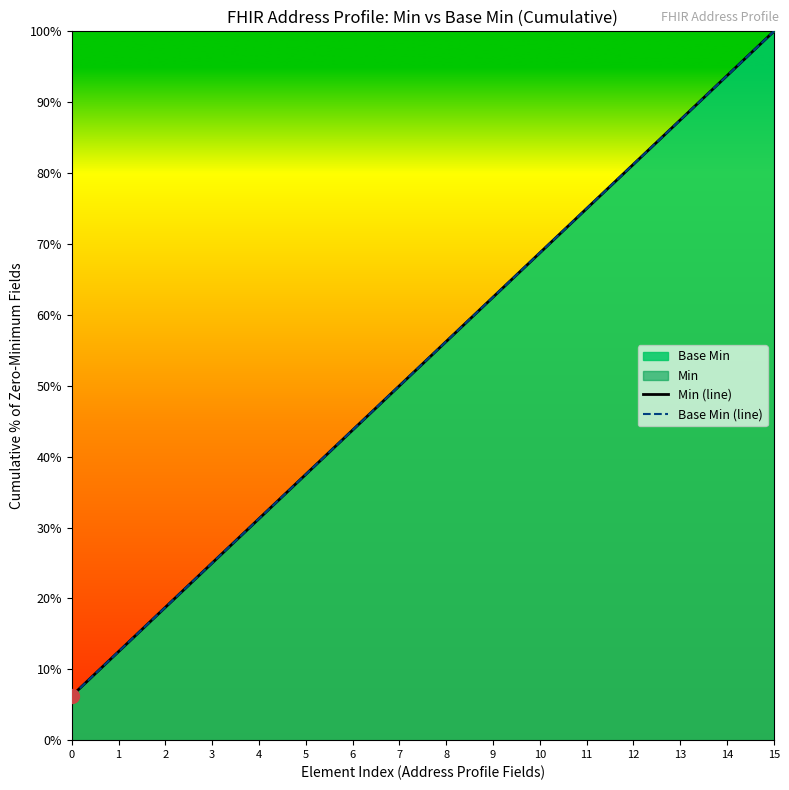

Which series changed the most between 3 and 10?

Min (line)